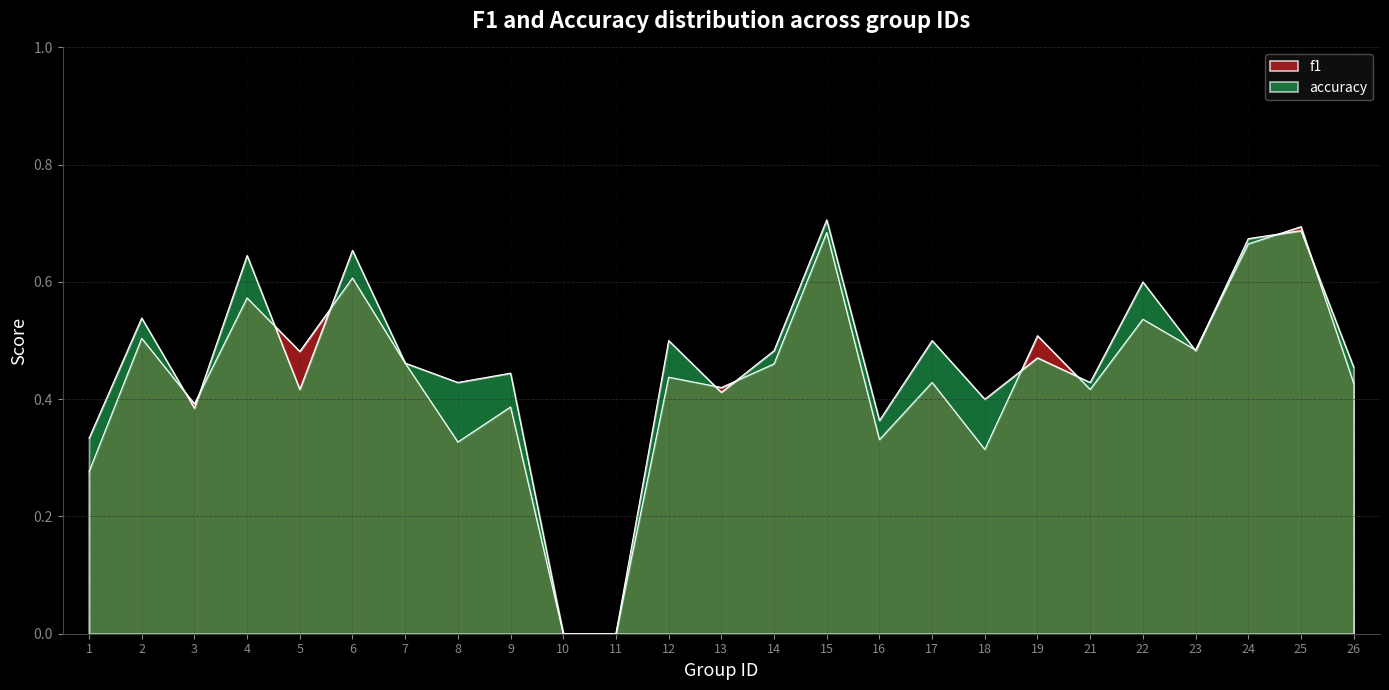

Count the number of data series in this chart.

2